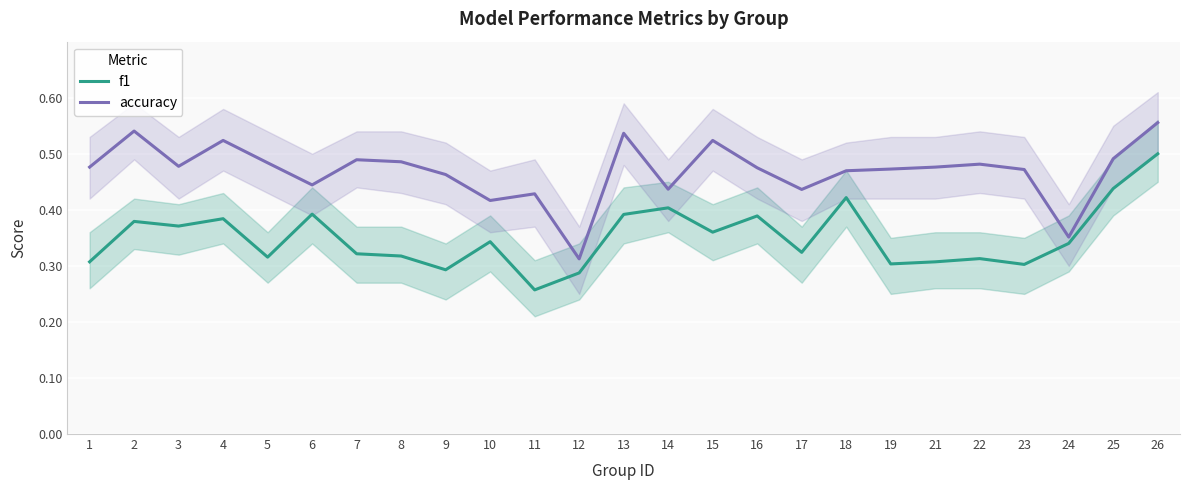

The f1 series shows 0.6 at 10. True or false?

False